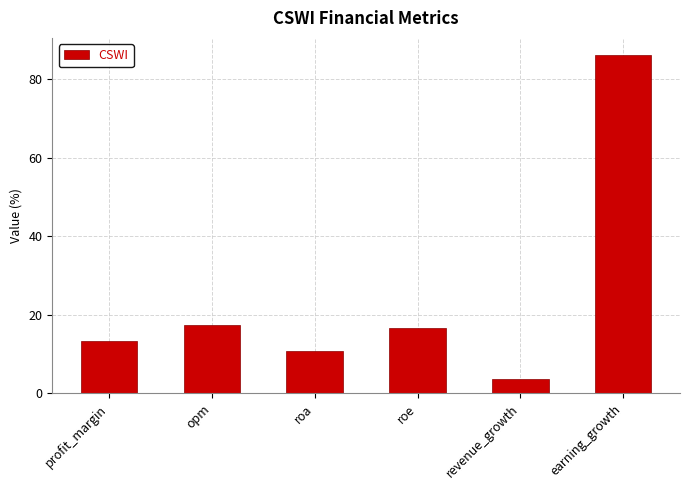

What is the change in value from opm to revenue_growth?

-13.8